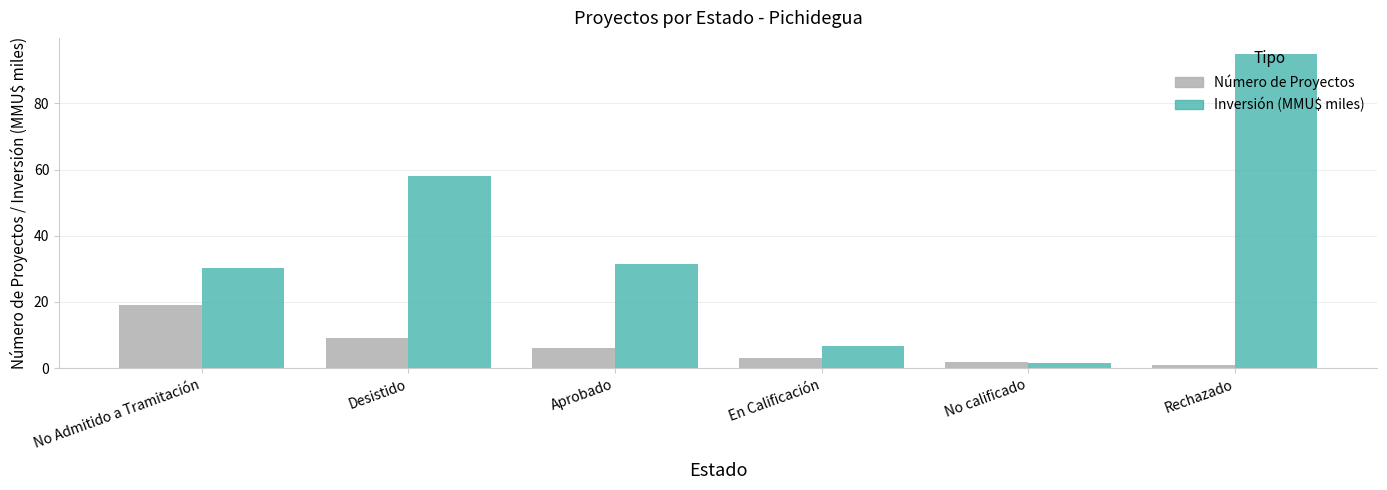

What are all the series names shown in the legend?

Número de Proyectos, Inversión (MMU$ miles)